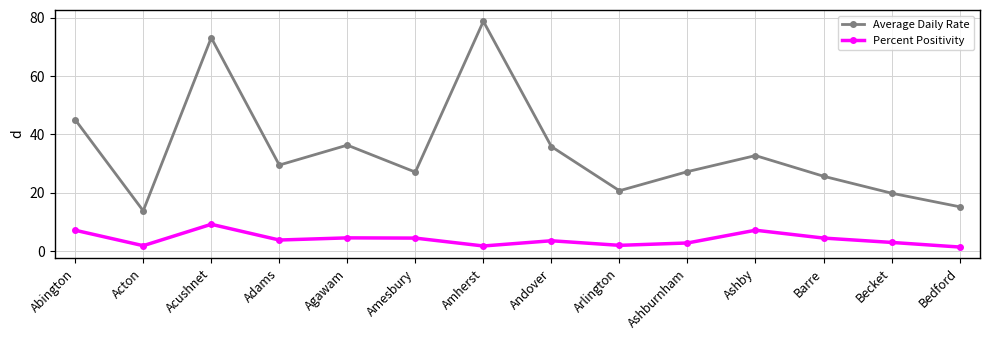

Read the Percent Positivity value at Bedford.

1.4